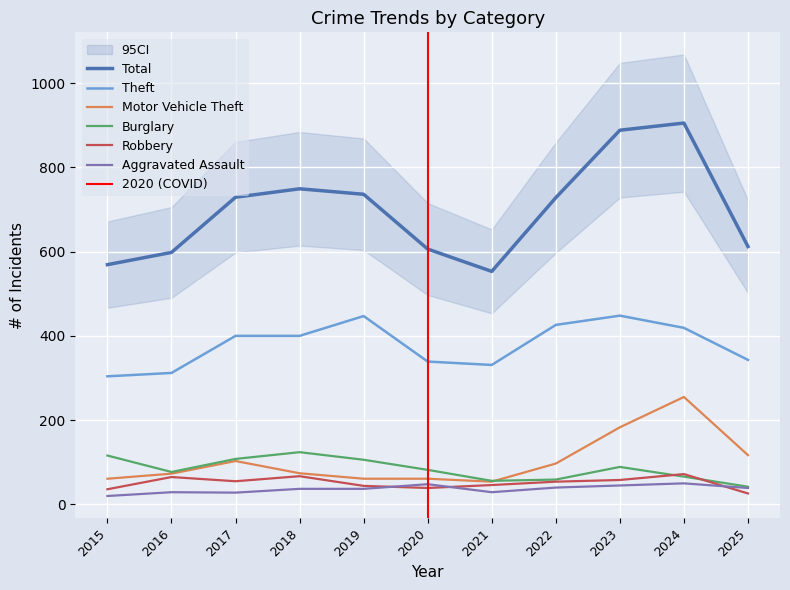

At which category does the chart reach its peak across all series?

2024